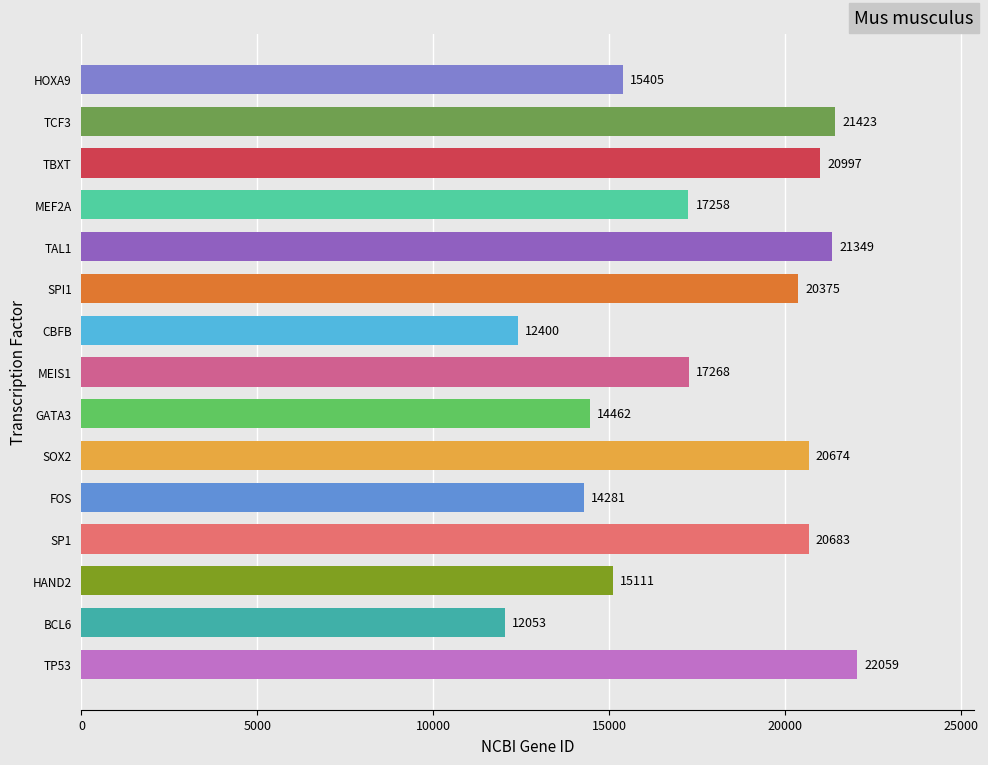

Rank the categories by value from highest to lowest.

TP53, TCF3, TAL1, TBXT, SP1, SOX2, SPI1, MEIS1, MEF2A, HOXA9, HAND2, GATA3, FOS, CBFB, BCL6